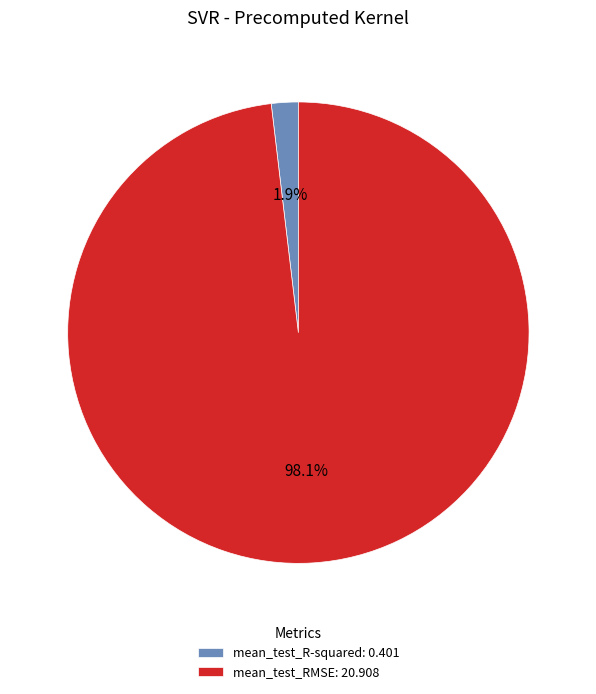

Count the number of slices in the pie.

2